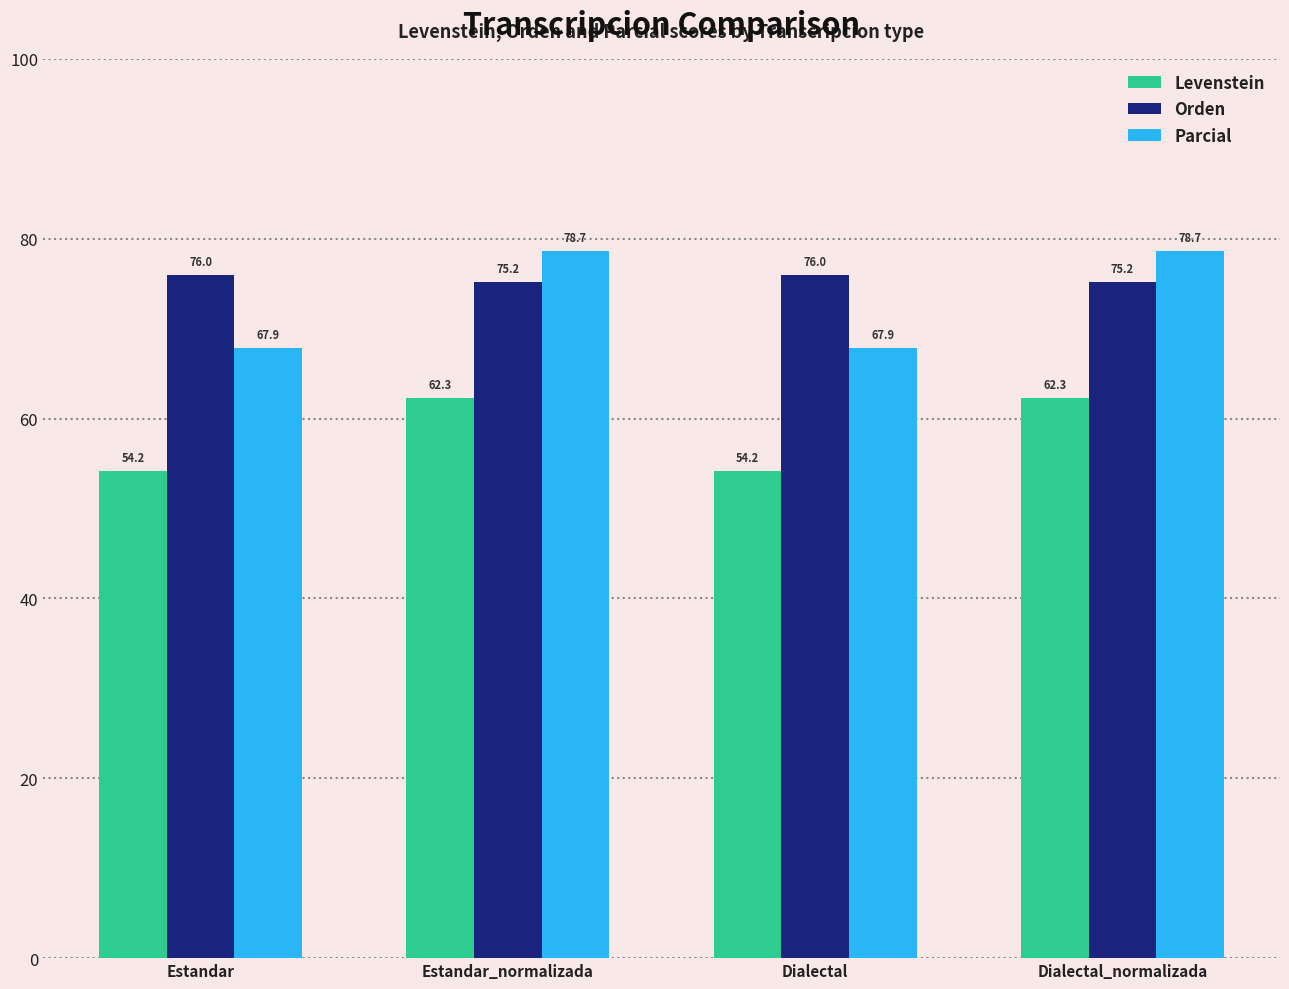

What is the difference between the highest and lowest values at Estandar?

21.8